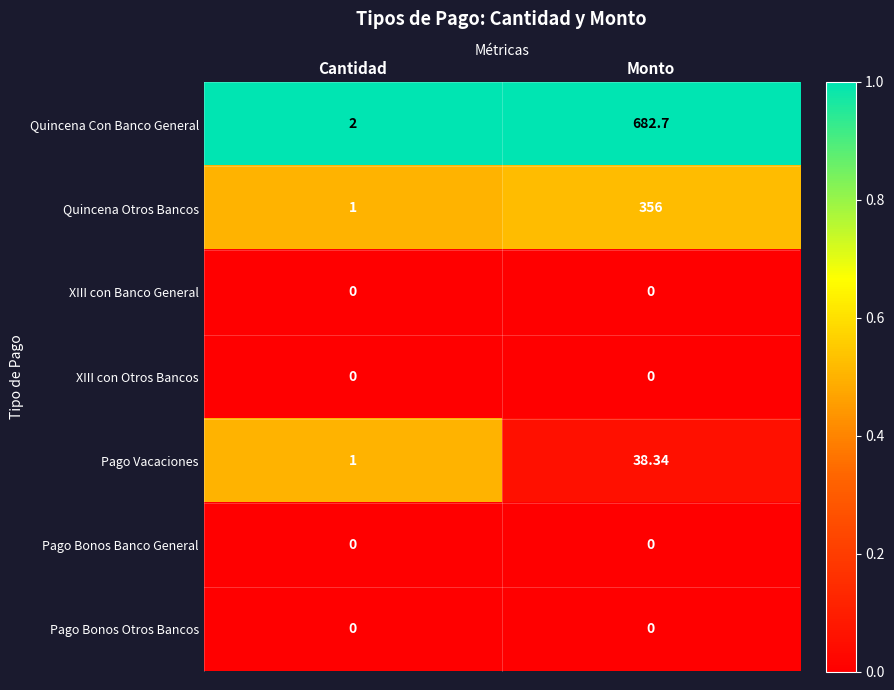

Which series changed the most between Cantidad and Monto?

Quincena Con Banco General